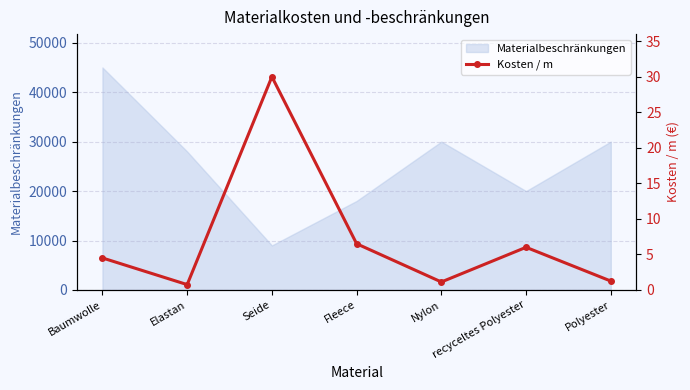

Rank the categories by value from lowest to highest.

Elastan, Nylon, Polyester, Baumwolle, recyceltes Polyester, Fleece, Seide